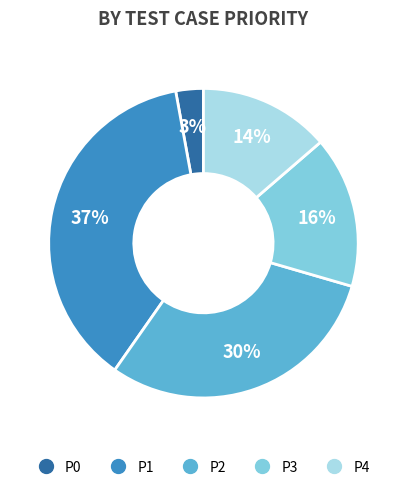

To the nearest percent, what portion does P1 represent?

37%